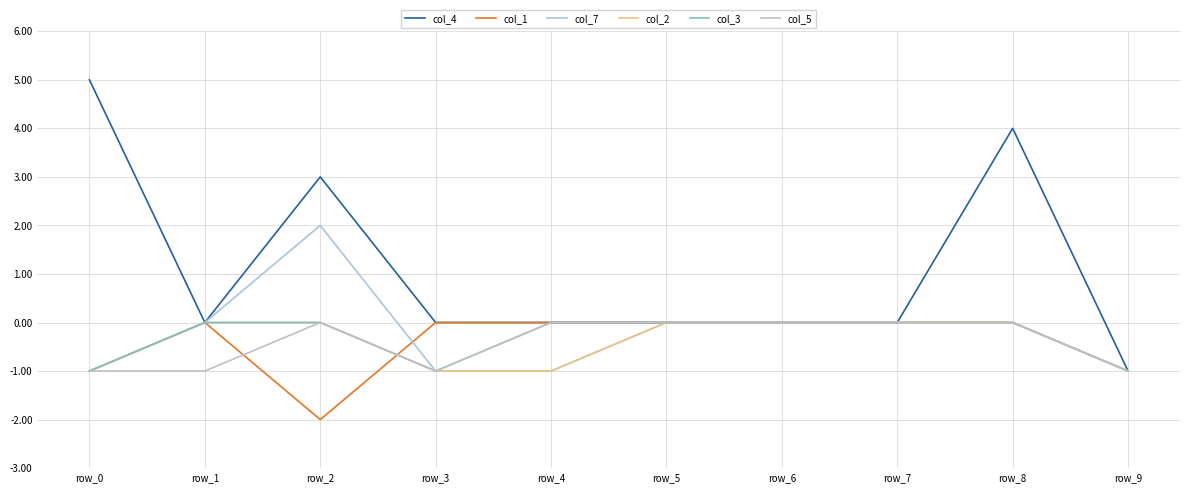

At which label does col_4 reach its peak?

row_0